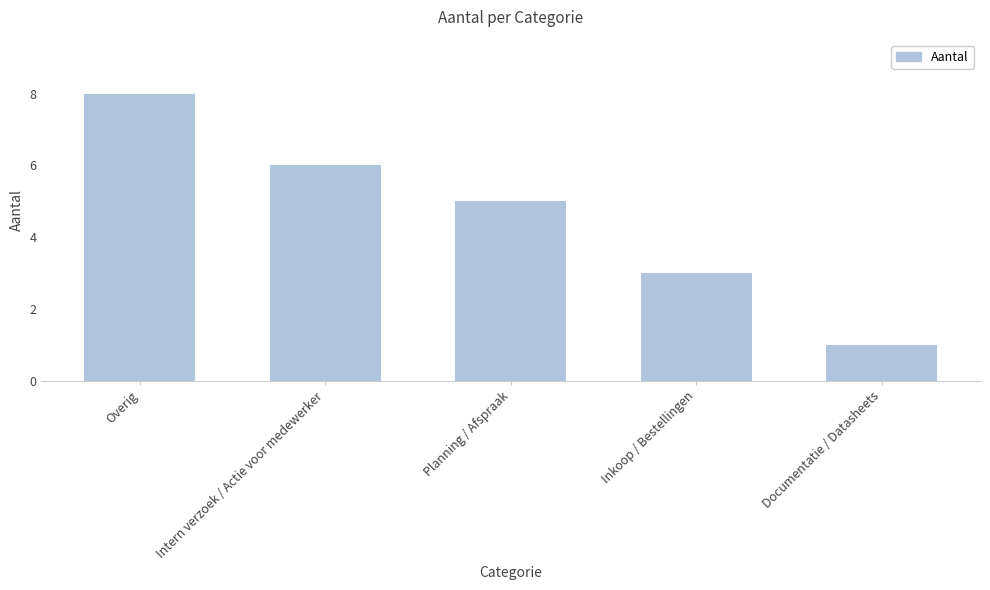

Read the value at Inkoop / Bestellingen.

3